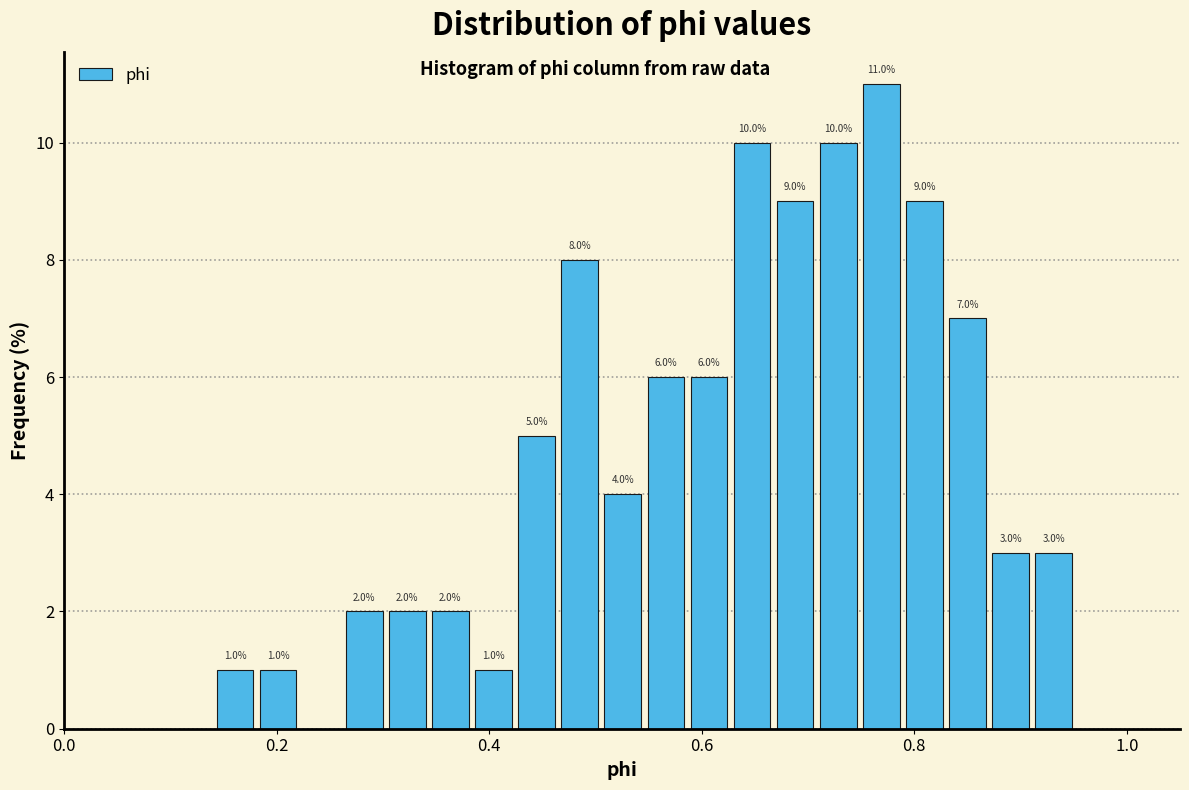

Around what value on the x-axis is the tallest bar? Give the approximate position of its centre, as read against the axis.

0.76